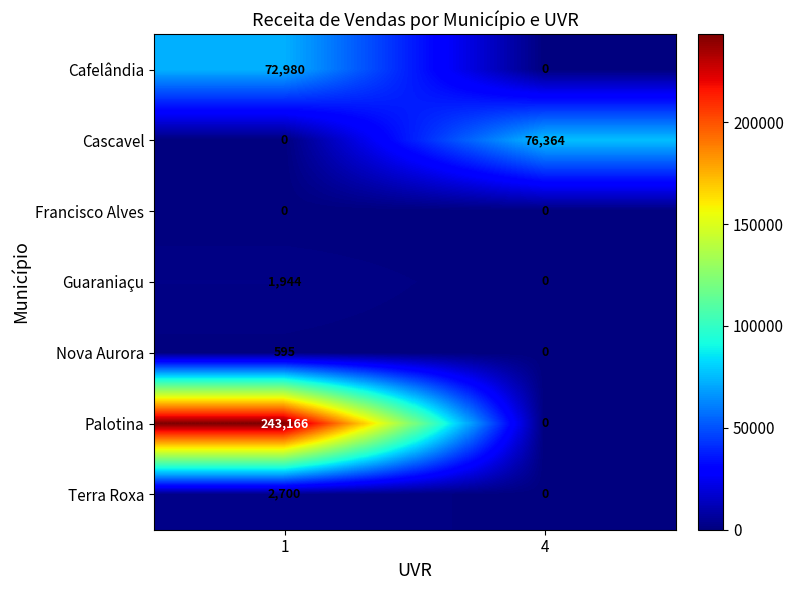

How many data points does each series have?

2